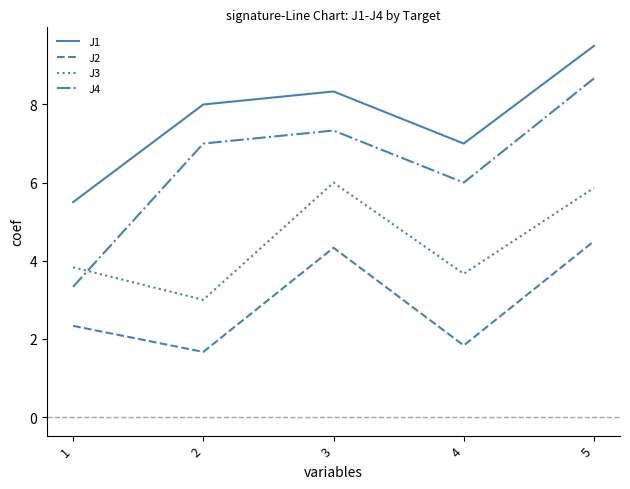

What is the total value across all series at 5?

28.5